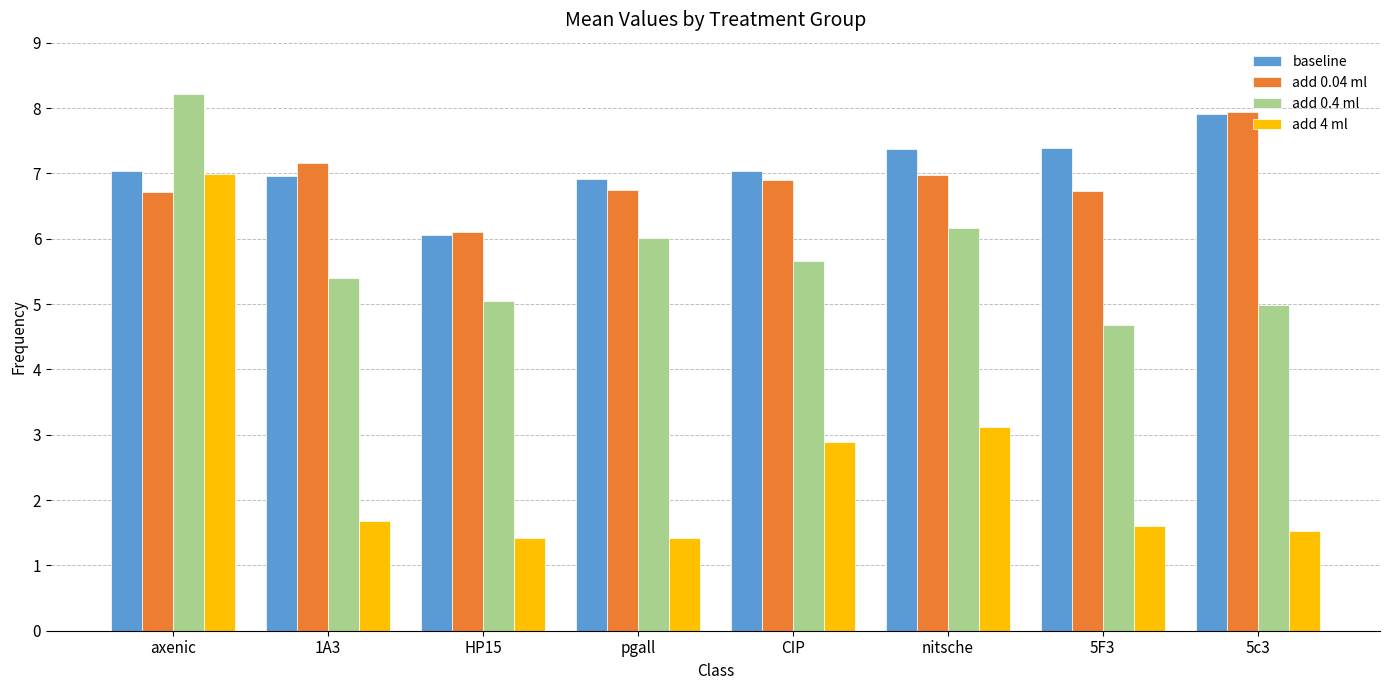

What are all the series names shown in the legend?

baseline, add 0.04 ml, add 0.4 ml, add 4 ml